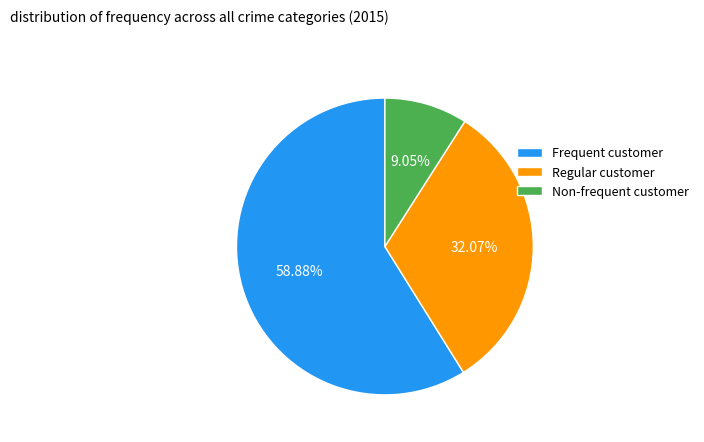

Which slice is the smallest?

Non-frequent customer